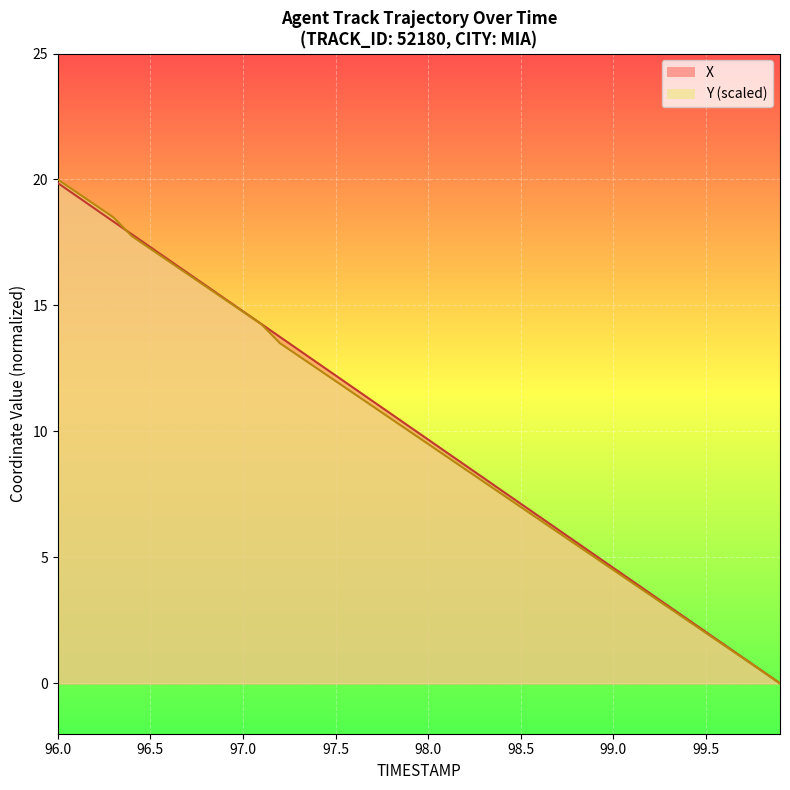

What is the total value across all series at 99.5?

4.0